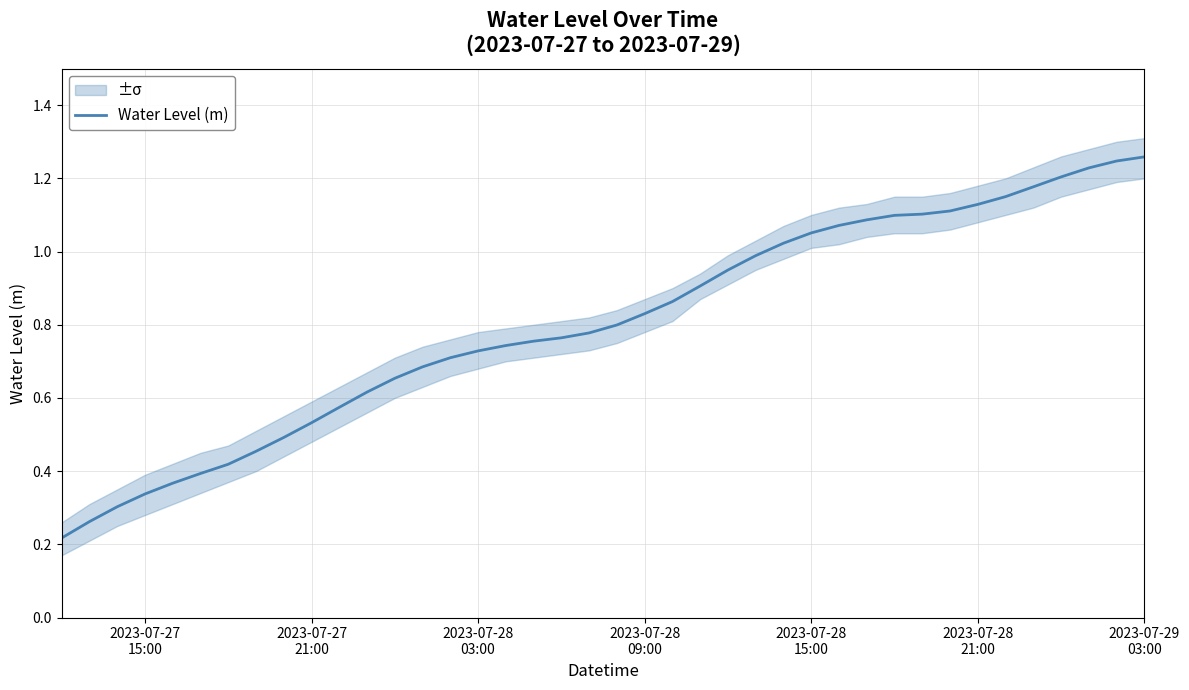

What is the value of the 15th point from the left?

0.7